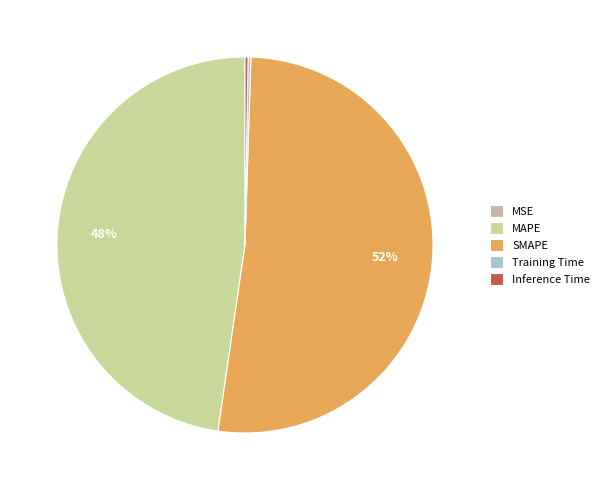

Which category has the smallest portion of the pie?

MSE